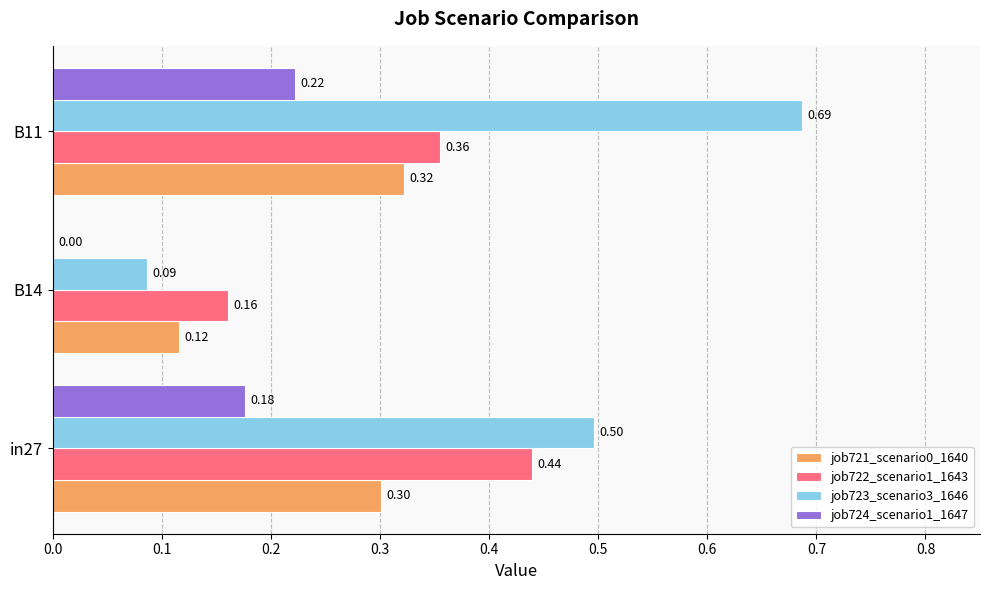

At which category is the sum across all series the highest?

B11